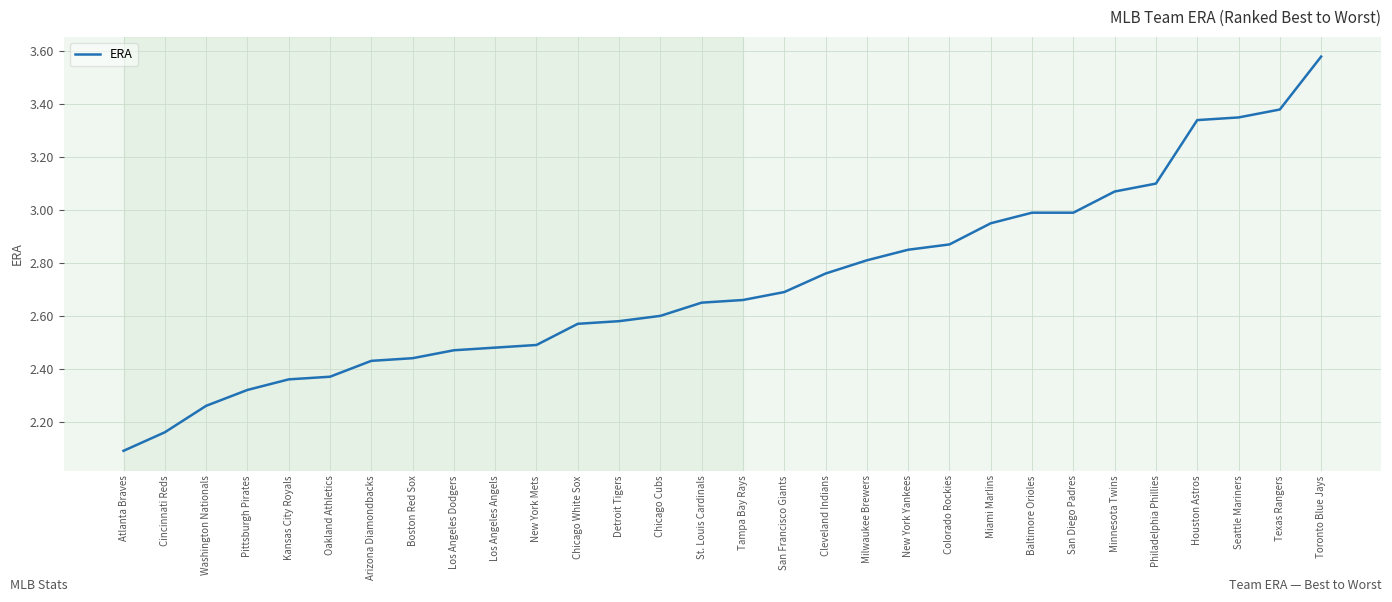

Is it true that the value at San Diego Padres is 3.0?

True